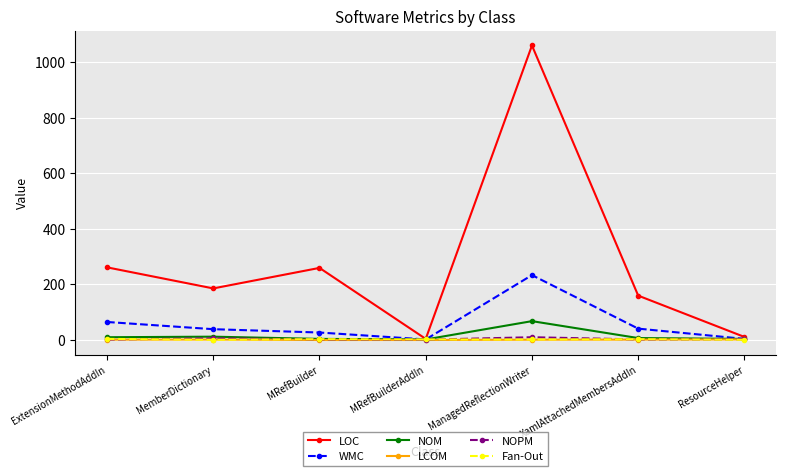

What is the label of the 6th point from the right?

MemberDictionary